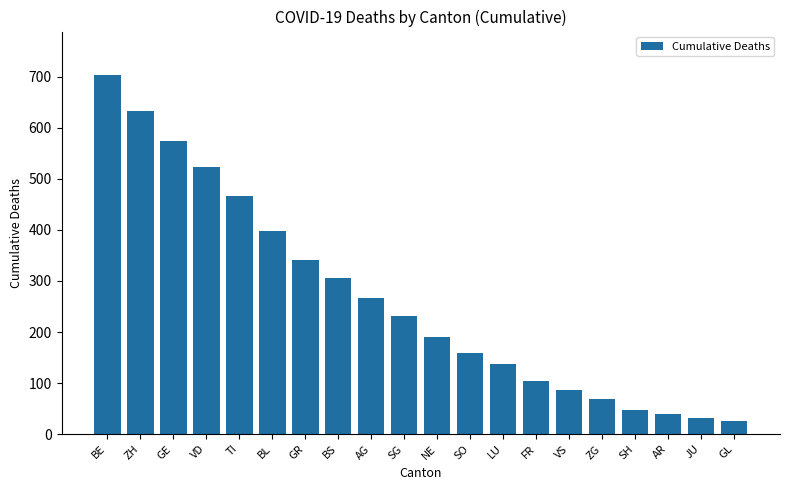

Reading left to right, list all the values displayed in this chart.

BE=704	ZH=633	GE=574	VD=524	TI=467	BL=397	GR=342	BS=306	AG=266	SG=232	NE=190	SO=158	LU=137	FR=105	VS=86	ZG=69	SH=47	AR=40	JU=31	GL=26